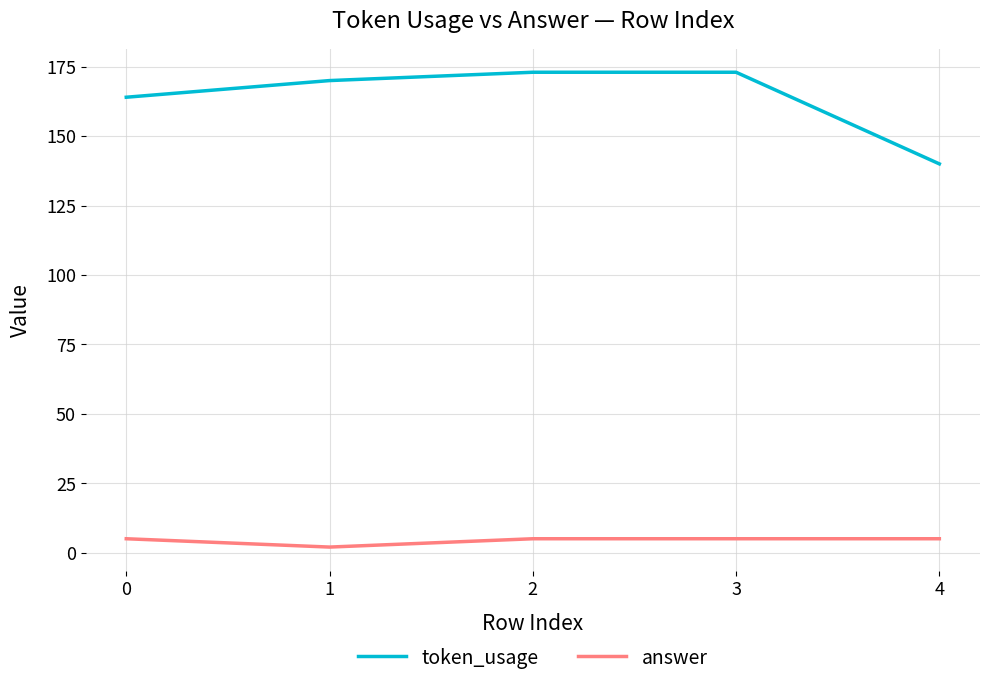

Does the chart have visible grid lines?

Yes